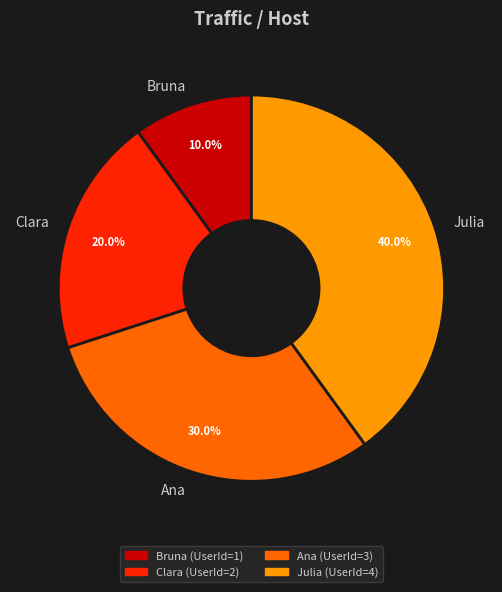

Is there a majority slice in this chart?

No